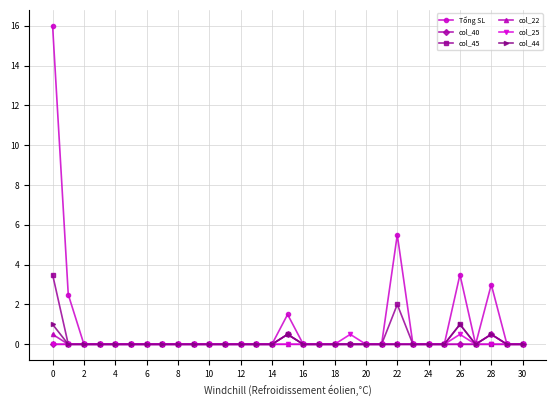

What is the highest value of the col_25 series?

0.5